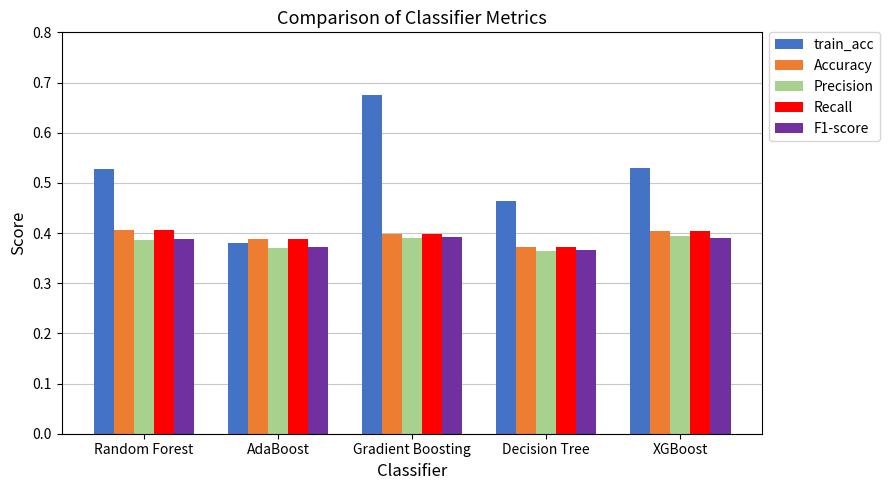

Which series changed the most between Gradient Boosting and XGBoost?

train_acc